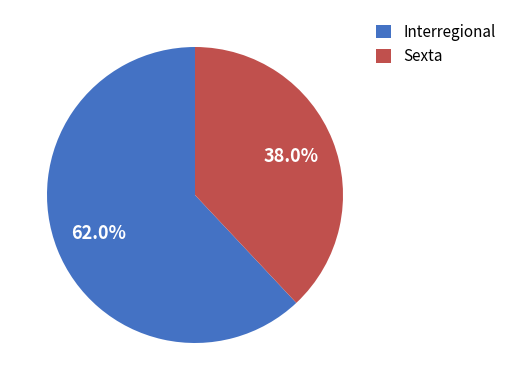

Which category has the smallest portion of the pie?

Sexta